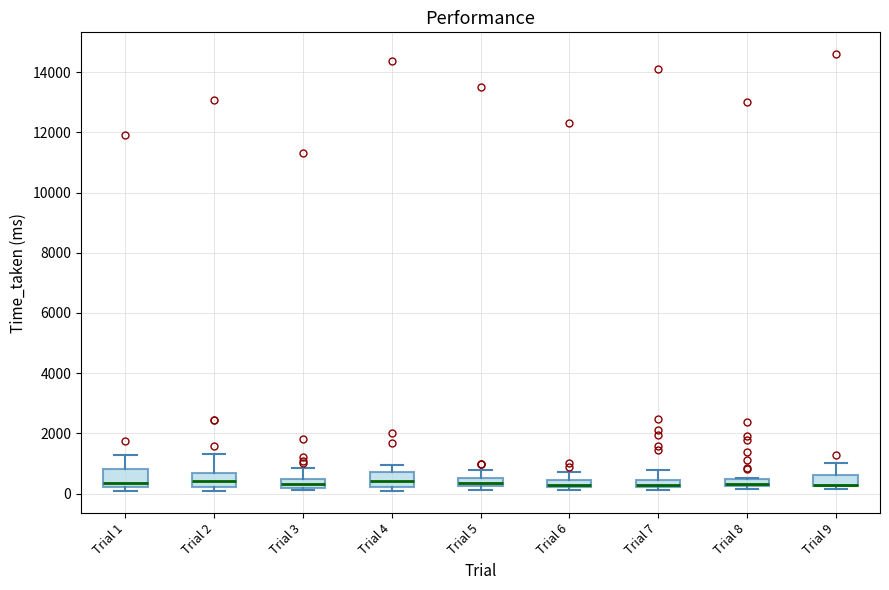

Where is the upper edge of the box for Trial 7 on the y-axis? The values are not printed on the chart, so give them approximately, as read against the axis.

400